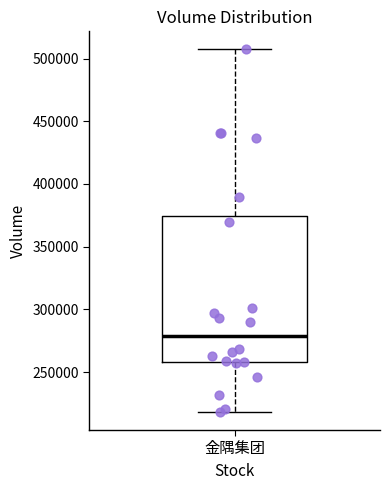

Read this box plot against the y-axis: the position of the median line, the range covered by the box, and the ends of both whiskers. The values are not printed on the chart, so give them approximately, as read against the axis.

median 280000, box 260000 to 375000, whiskers 220000 to 505000